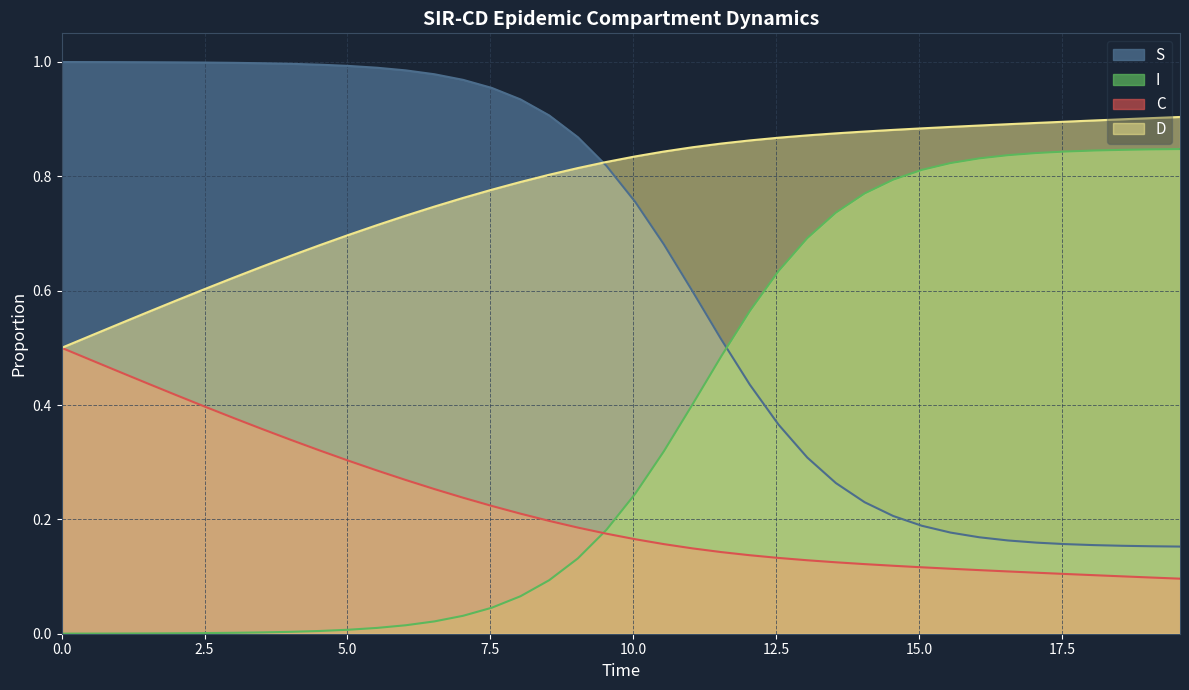

True or false: S and C cross at least once.

False